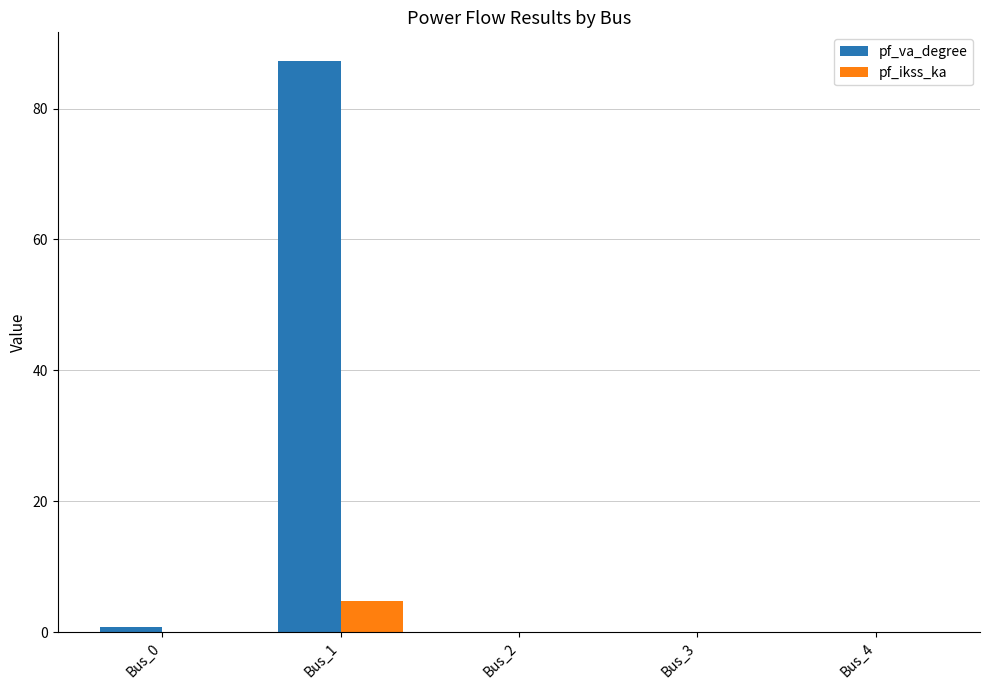

The value of pf_va_degree at Bus_3 is 0.0. True or false?

True